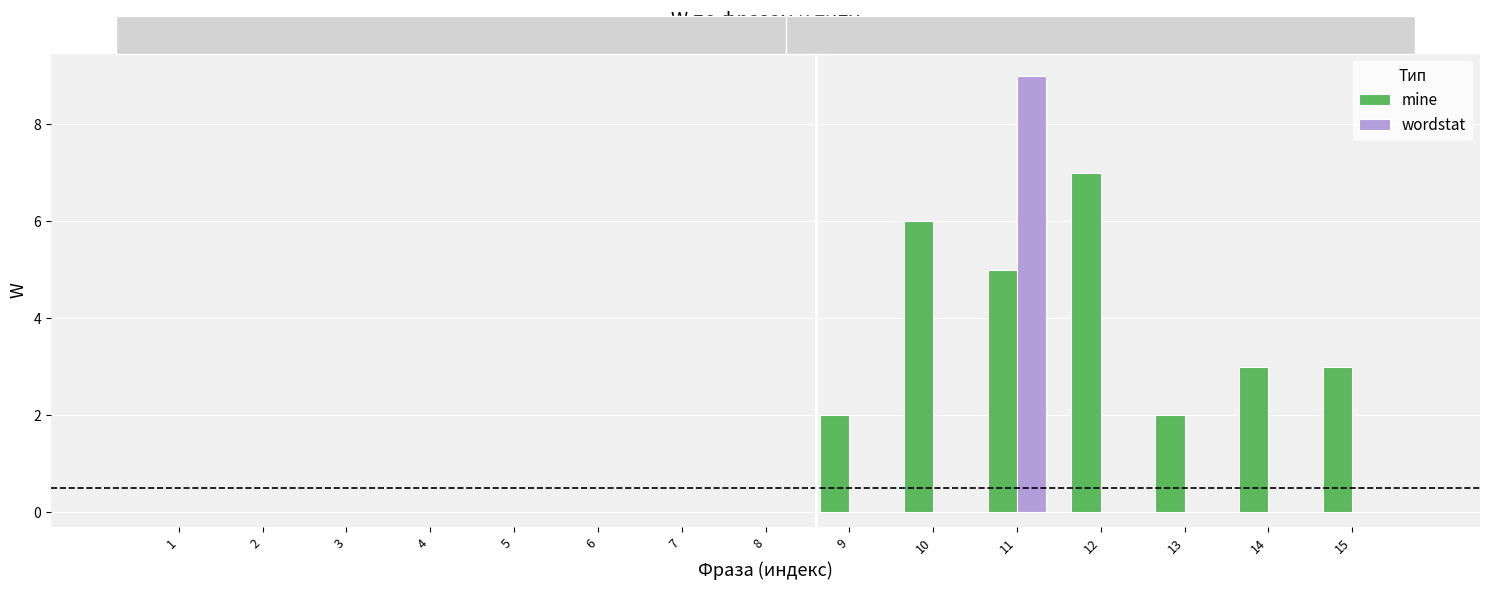

How many groups of bars are there?

15